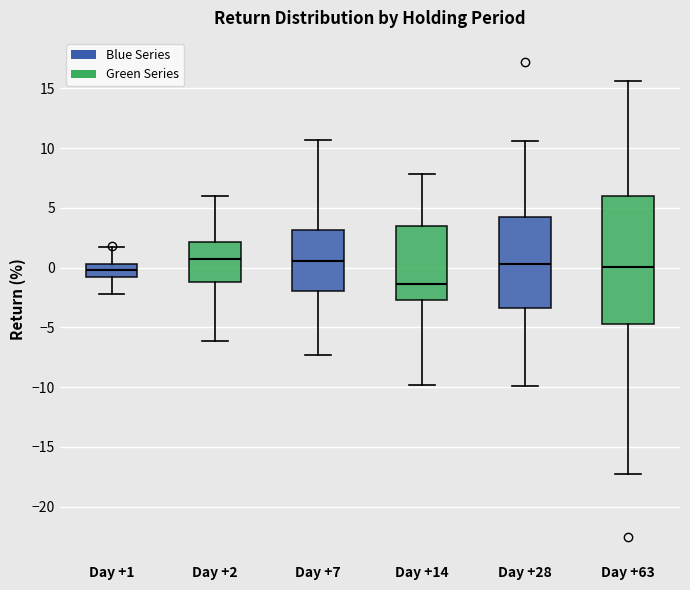

Where does the median line of the box for Day +1 sit on the y-axis? The values are not printed on the chart, so give them approximately, as read against the axis.

0.0